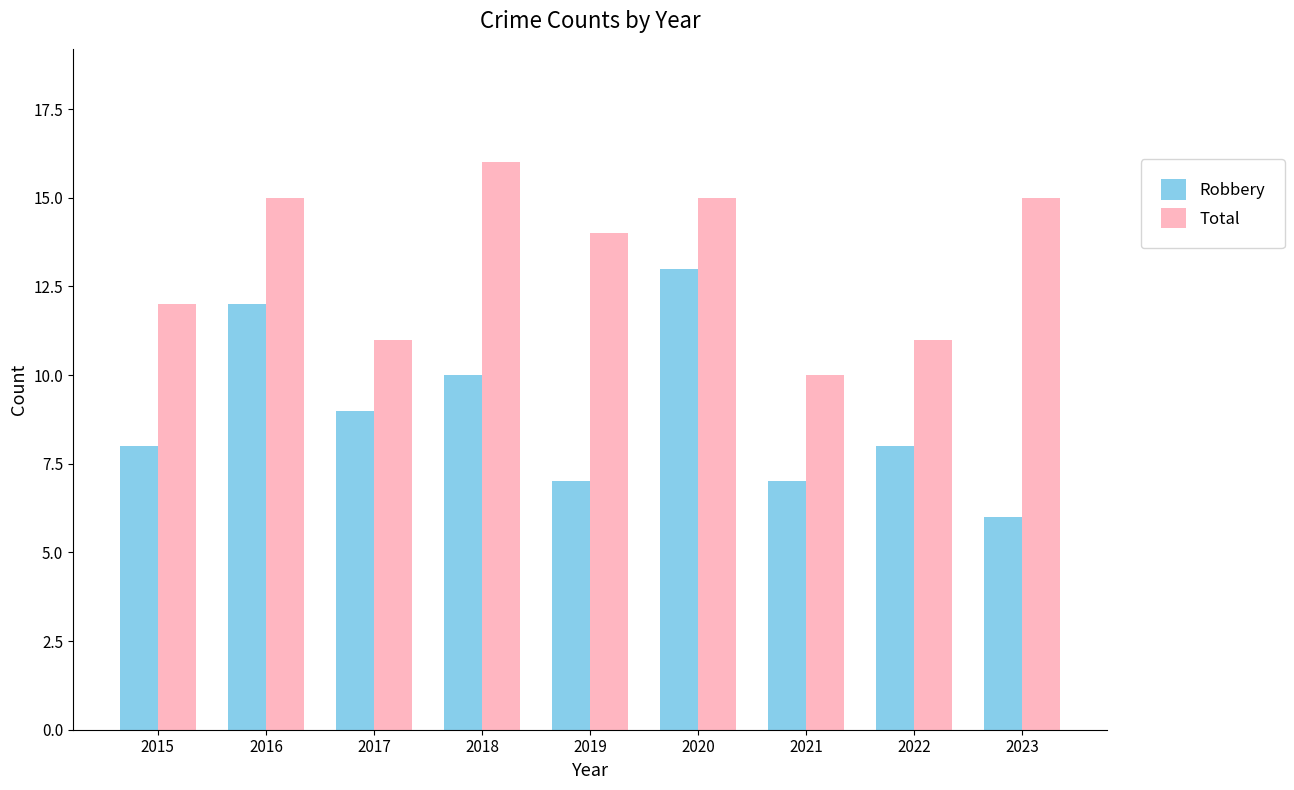

What is the difference between the highest and lowest values at 2018?

6